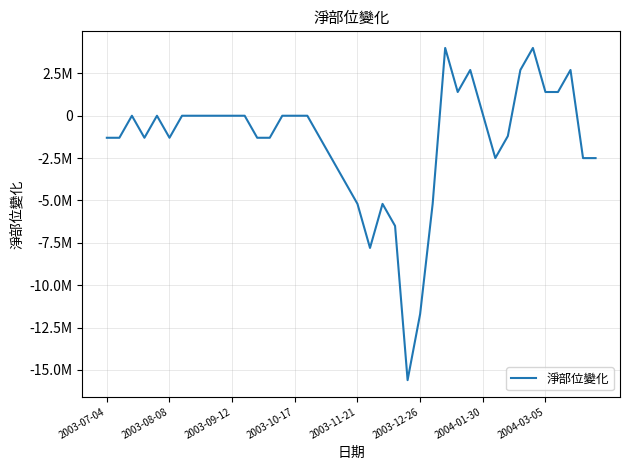

What is the greatest value displayed?

4000000